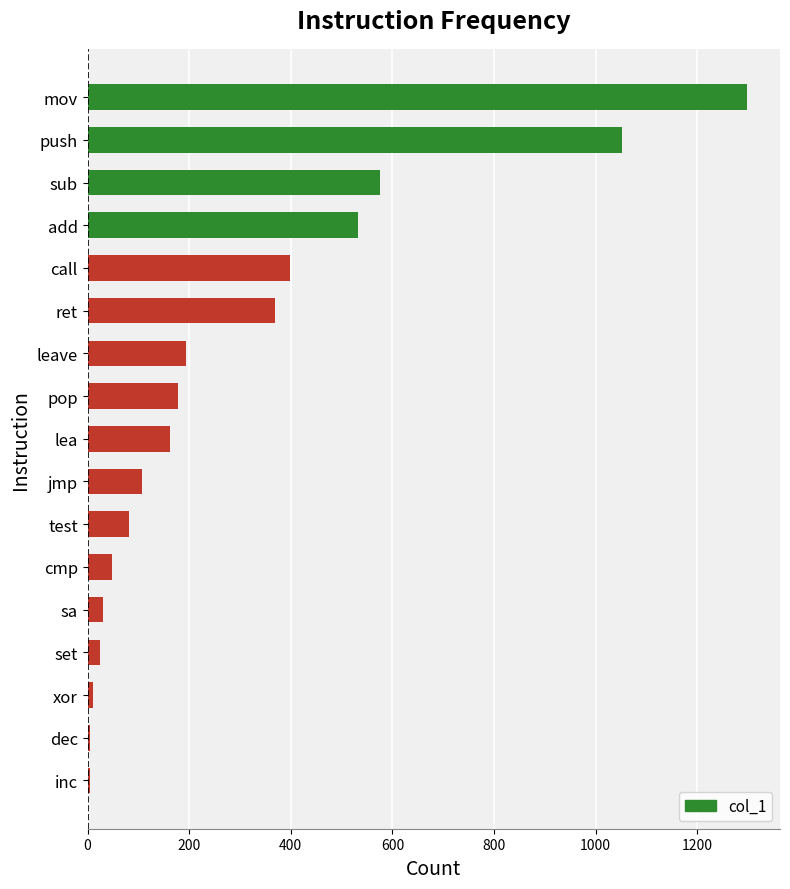

The chart shows a value of 163 at sub. True or false?

False